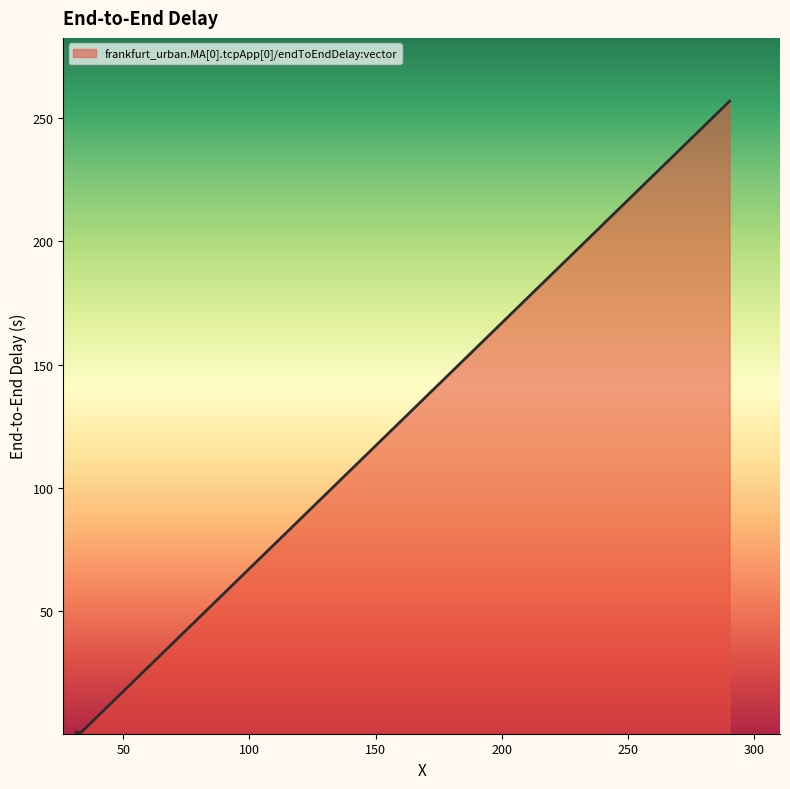

True or false: there are more than 1 points higher than both neighbors.

False